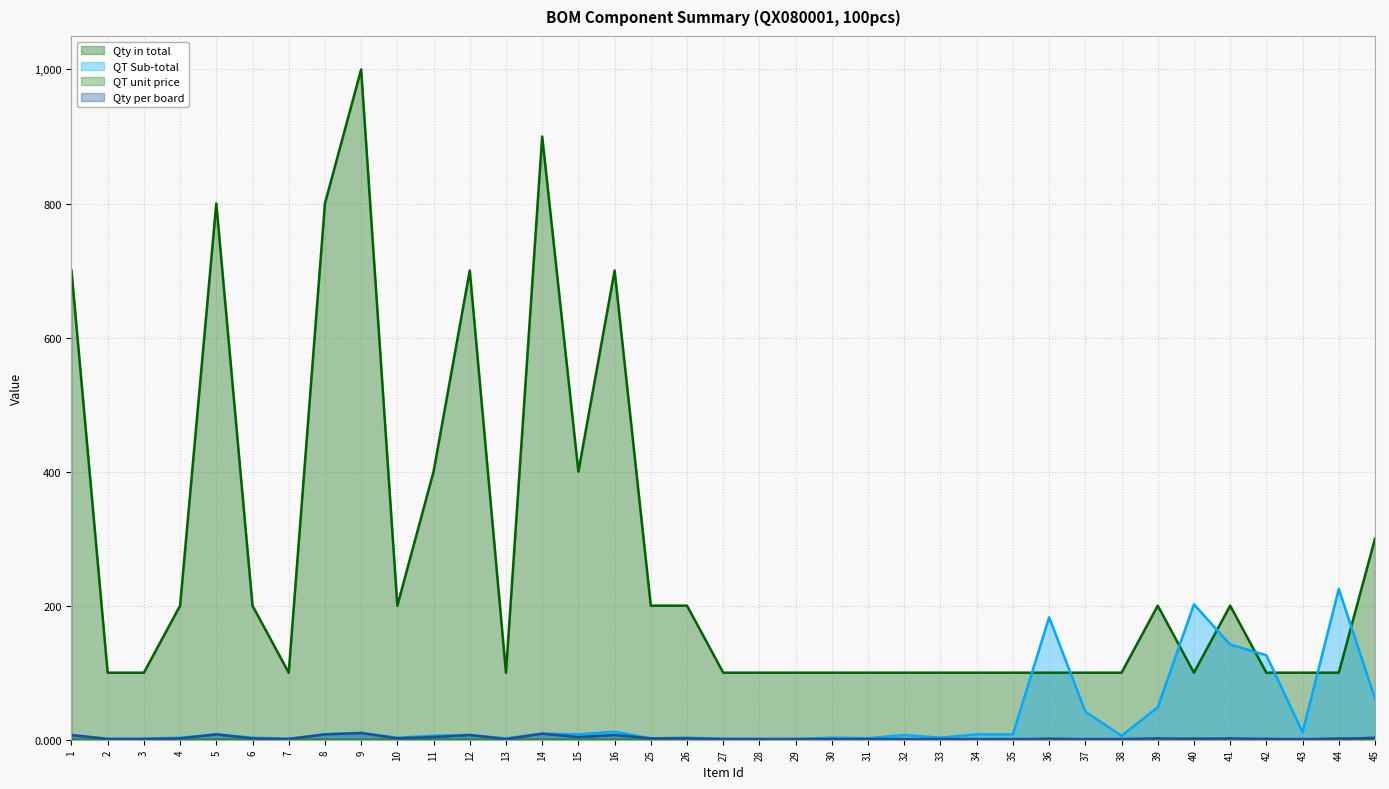

What is the difference between the highest and lowest values at 13?

100.0